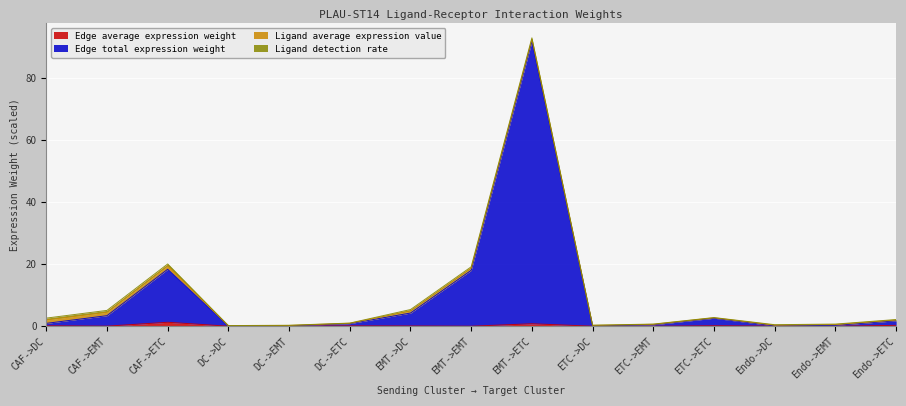

What is the value of the Edge total expression weight point at the 14th from the left?

0.3